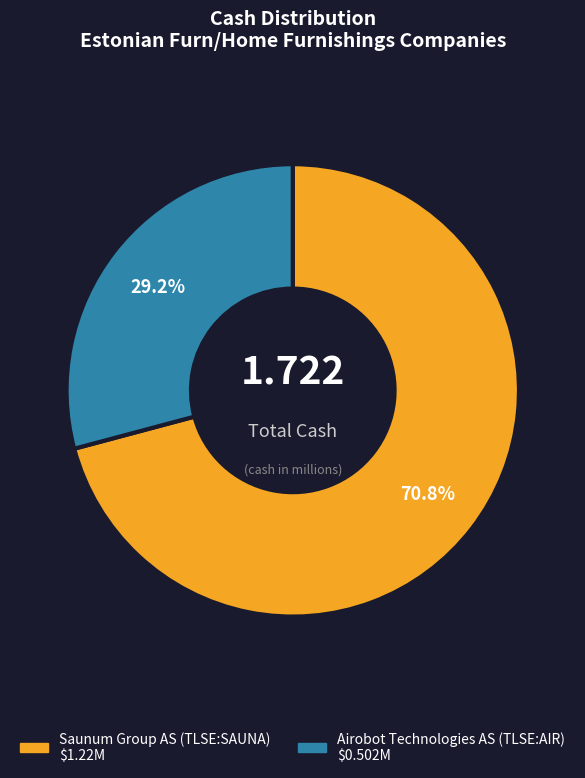

Count the number of slices in the pie.

2